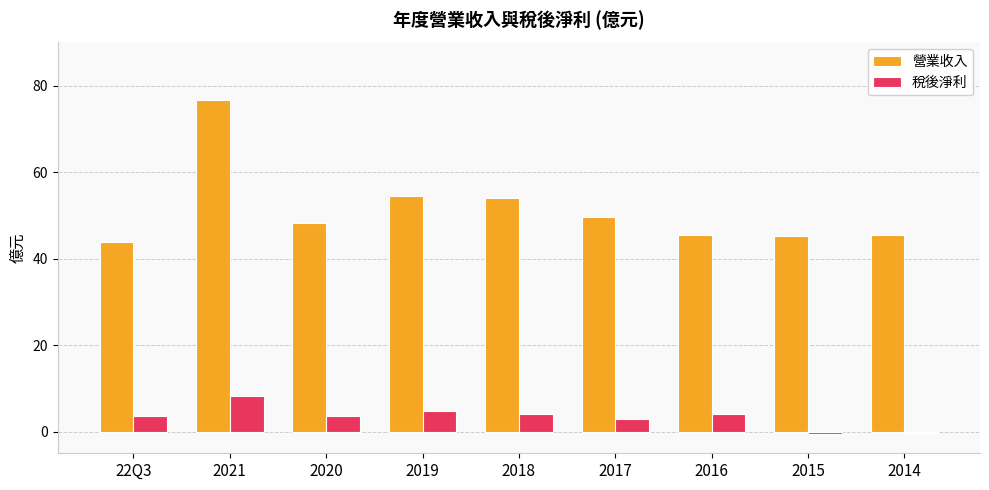

How many groups of bars are there?

9